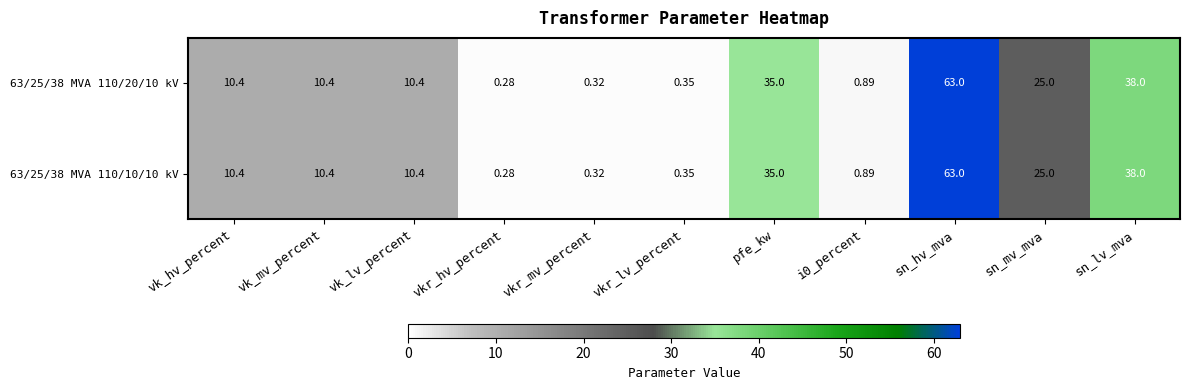

At which category does the chart reach its peak across all series?

sn_hv_mva